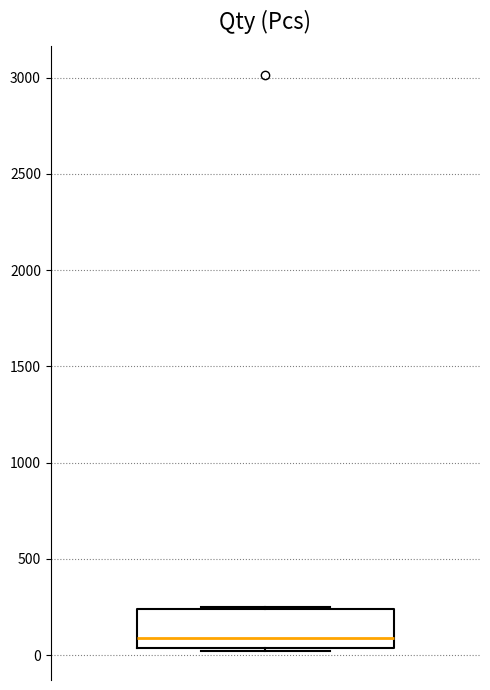

Transcribe this box plot: give where the median line is, the range the box spans, and where the two whiskers end, as read against the y-axis. The values are not printed on the chart, so give them approximately, as read against the axis.

median 100, box 50 to 250, whiskers 0 to 250